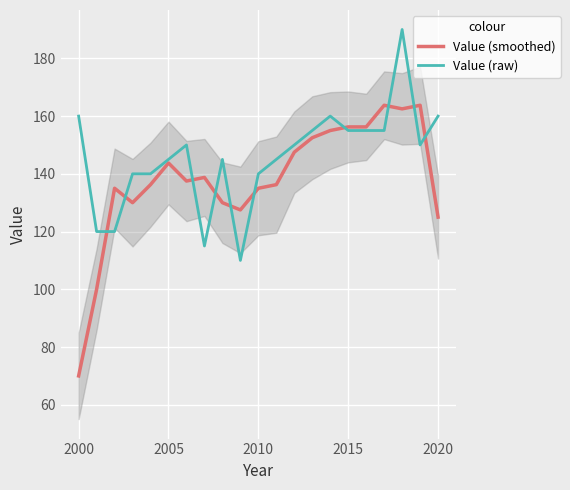

The Value (raw) series shows 145.0 at 2005. True or false?

True